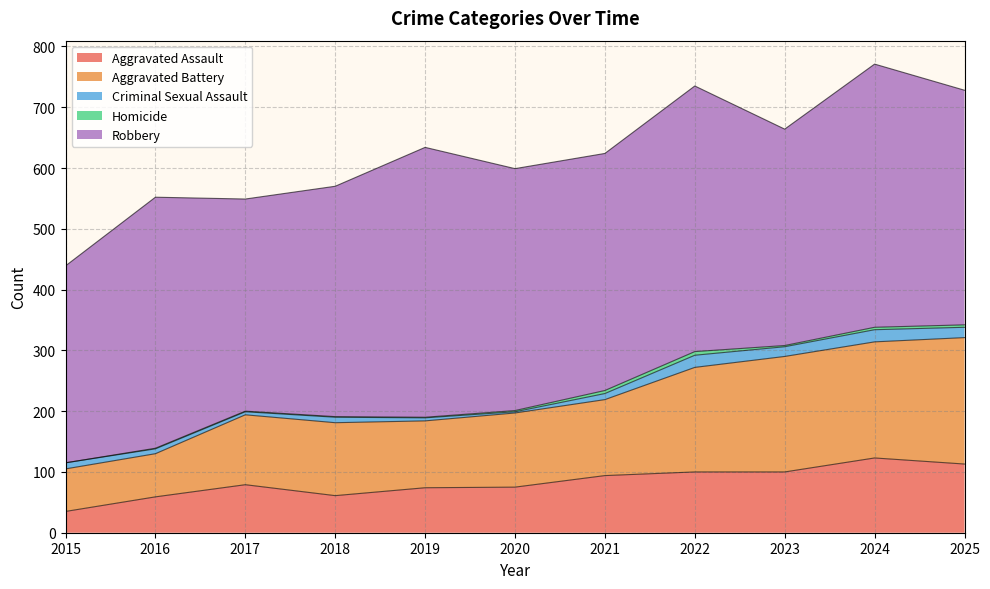

What is the value of the Robbery point at the 6th from the left?

398